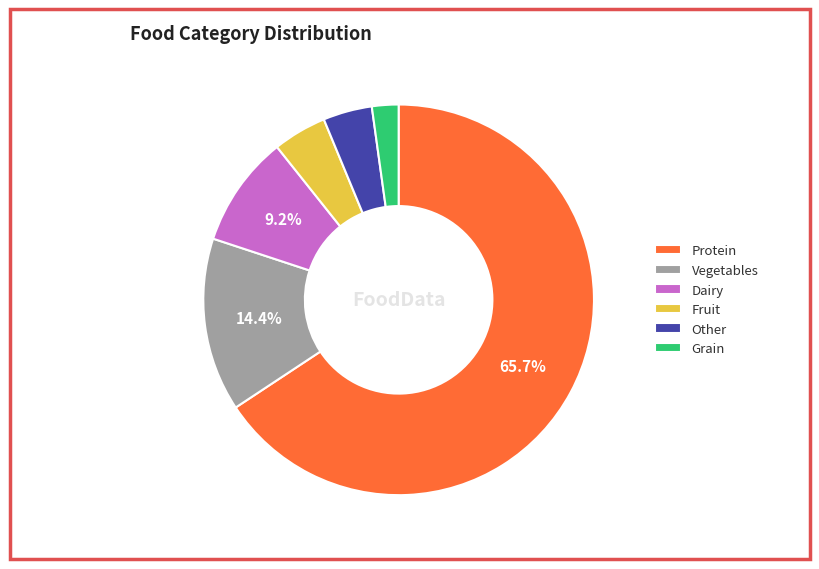

Count the number of slices in the pie.

6